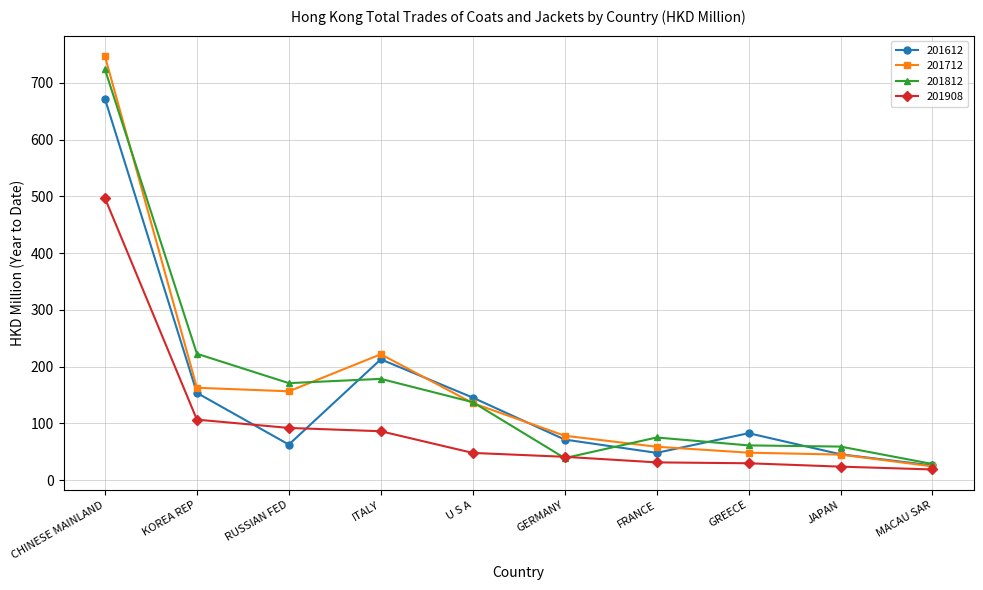

What is the spread (max minus min) of values at MACAU SAR?

9.6